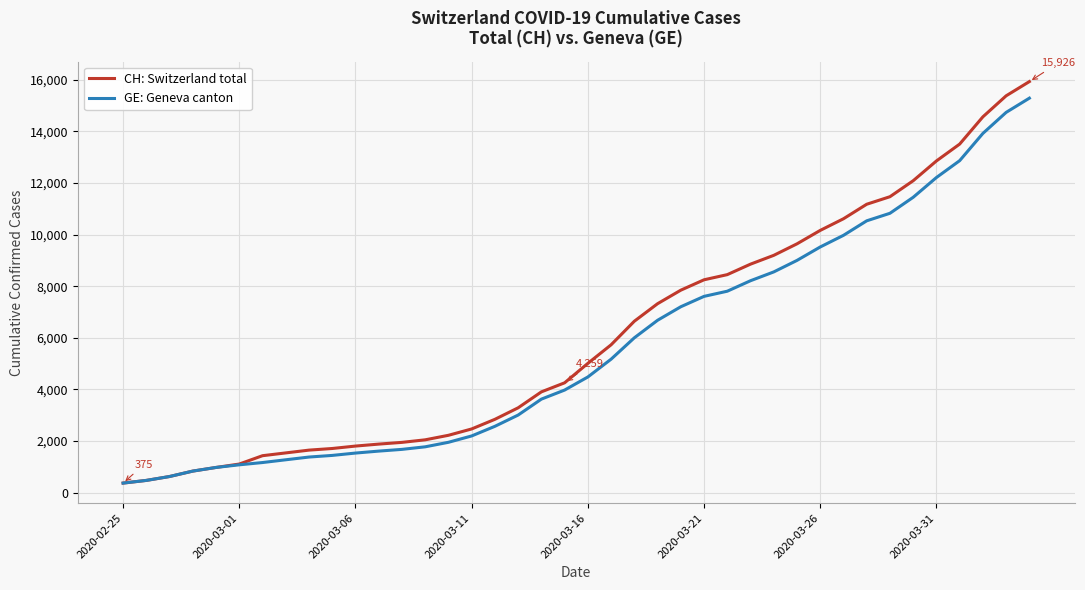

What is the maximum value for GE: Geneva canton?

15284